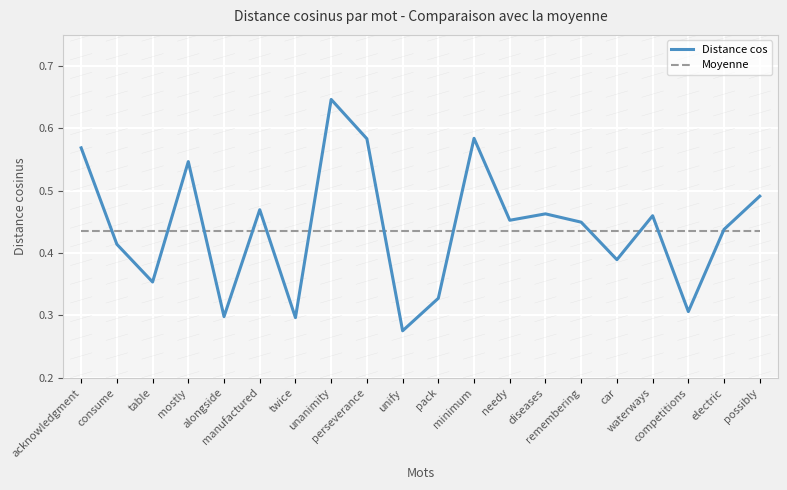

Which series has the largest range (max minus min)?

Distance cos